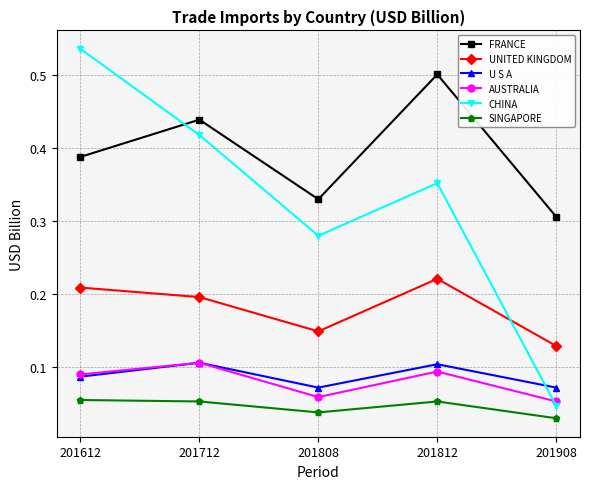

At how many categories does at least one series exceed 0?

5